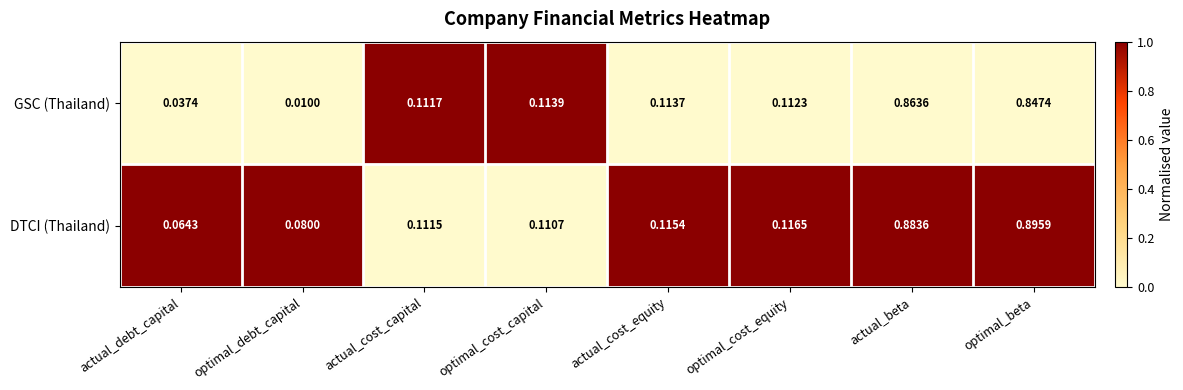

At which category does the chart reach its minimum across all series?

optimal_debt_capital